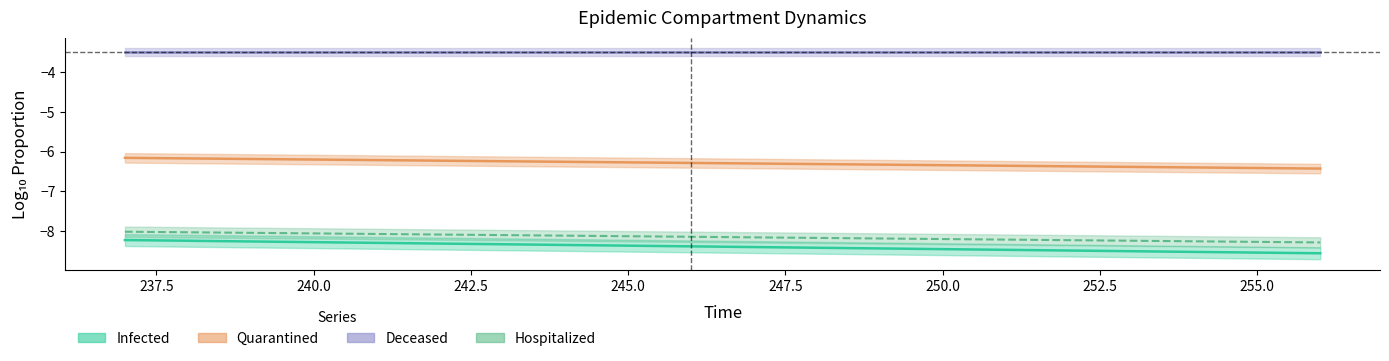

The Infected series shows -8.5 at 255. True or false?

True